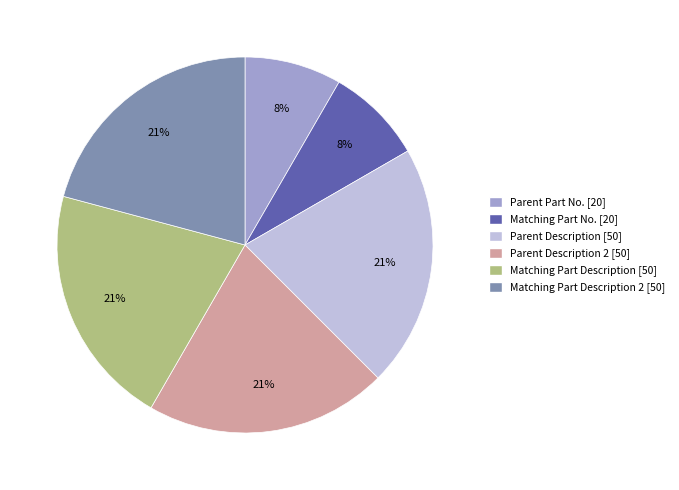

To the nearest percent, what is the average slice percentage?

17%